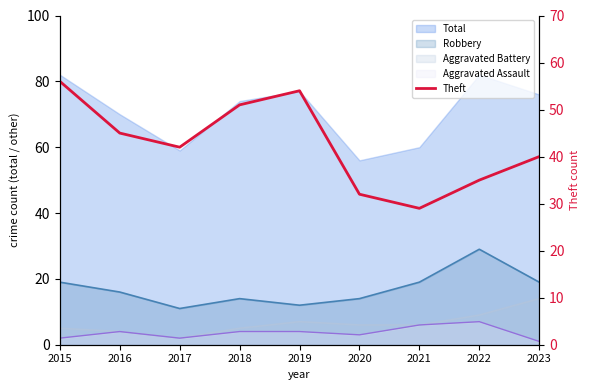

How many lines are shown in the chart?

1